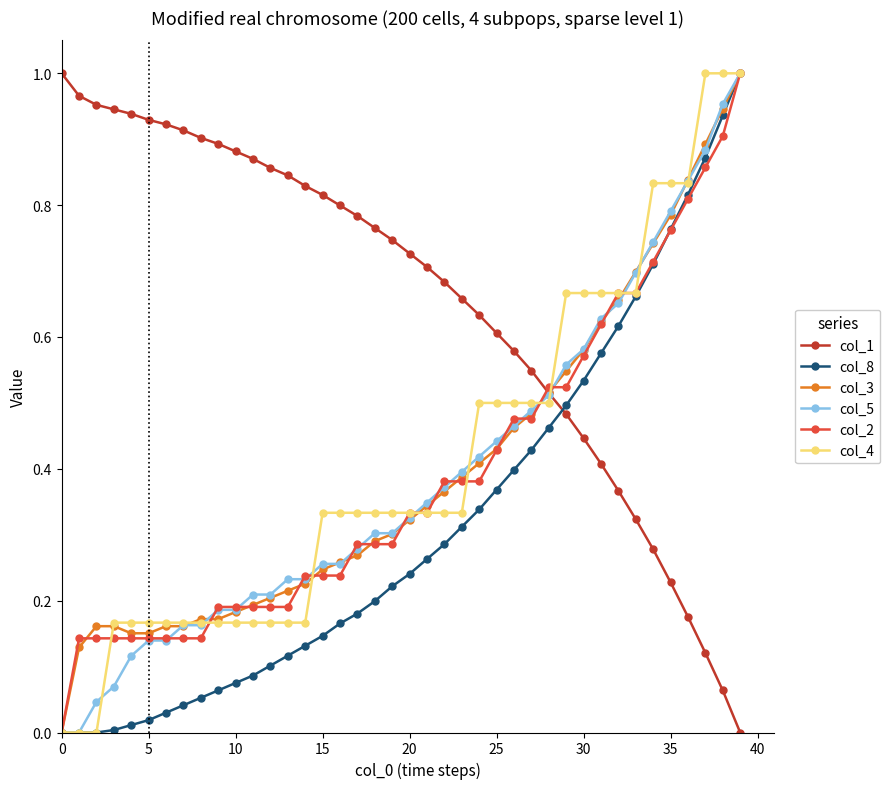

Which series ends up on top after the final intersection of col_4 and col_1?

col_4